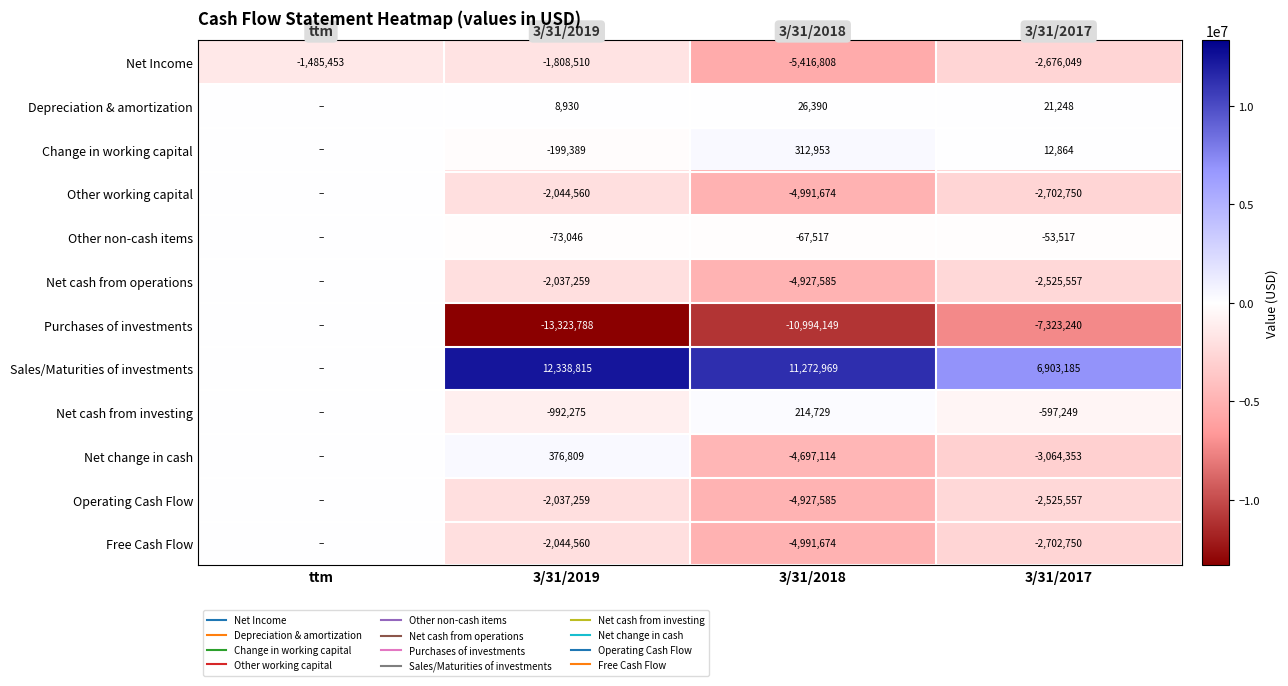

The Net Income series shows -3688055 at 3/31/2017. True or false?

False